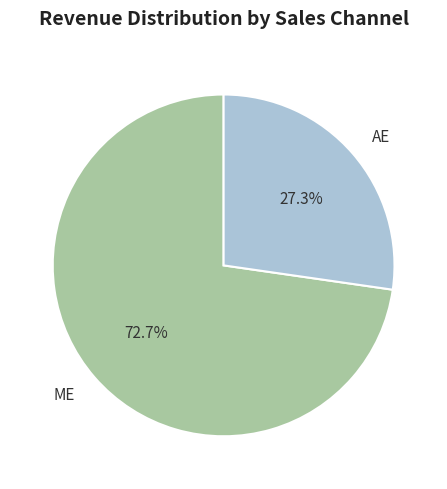

What percentage is the ME slice, to the nearest percent?

73%